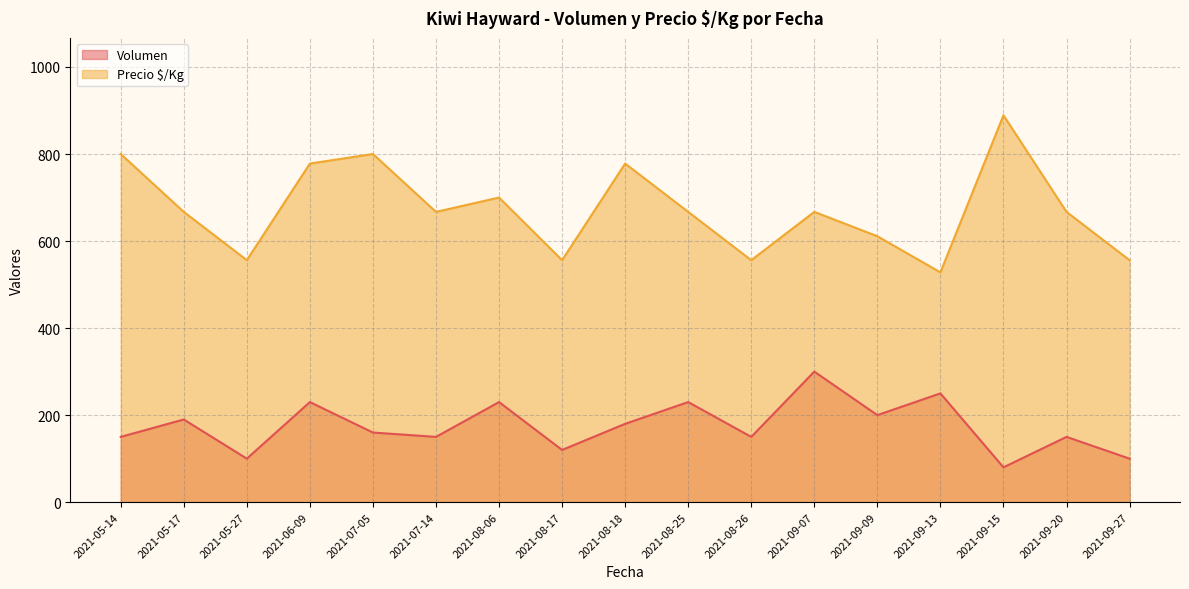

Which series has the widest spread of values?

Precio $/Kg